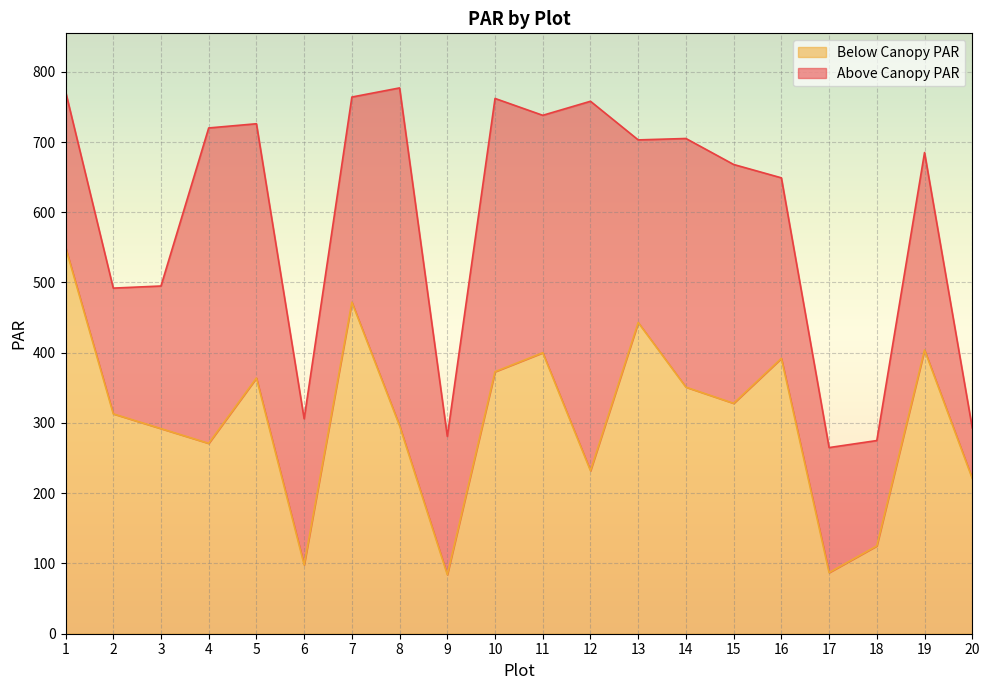

Reading left to right, what are all the values shown in this chart?

Above Canopy PAR: 1=772	2=492	3=495	4=720	5=726	6=306	7=764	8=777	9=281	10=762	11=738	12=758	13=703	14=705	15=668	16=649	17=265	18=275	19=685	20=293
Below Canopy PAR: 1=550	2=313	3=292	4=271	5=364	6=98	7=472	8=296	9=84	10=373	11=400	12=232	13=443	14=351	15=328	16=392	17=87	18=125	19=404	20=221